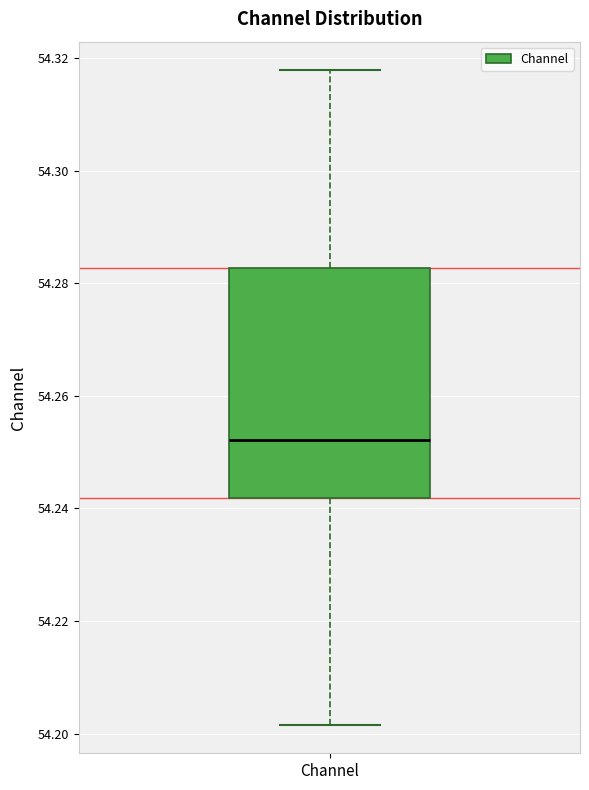

Where is the lower edge of the box for Channel on the y-axis? The values are not printed on the chart, so give them approximately, as read against the axis.

54.242